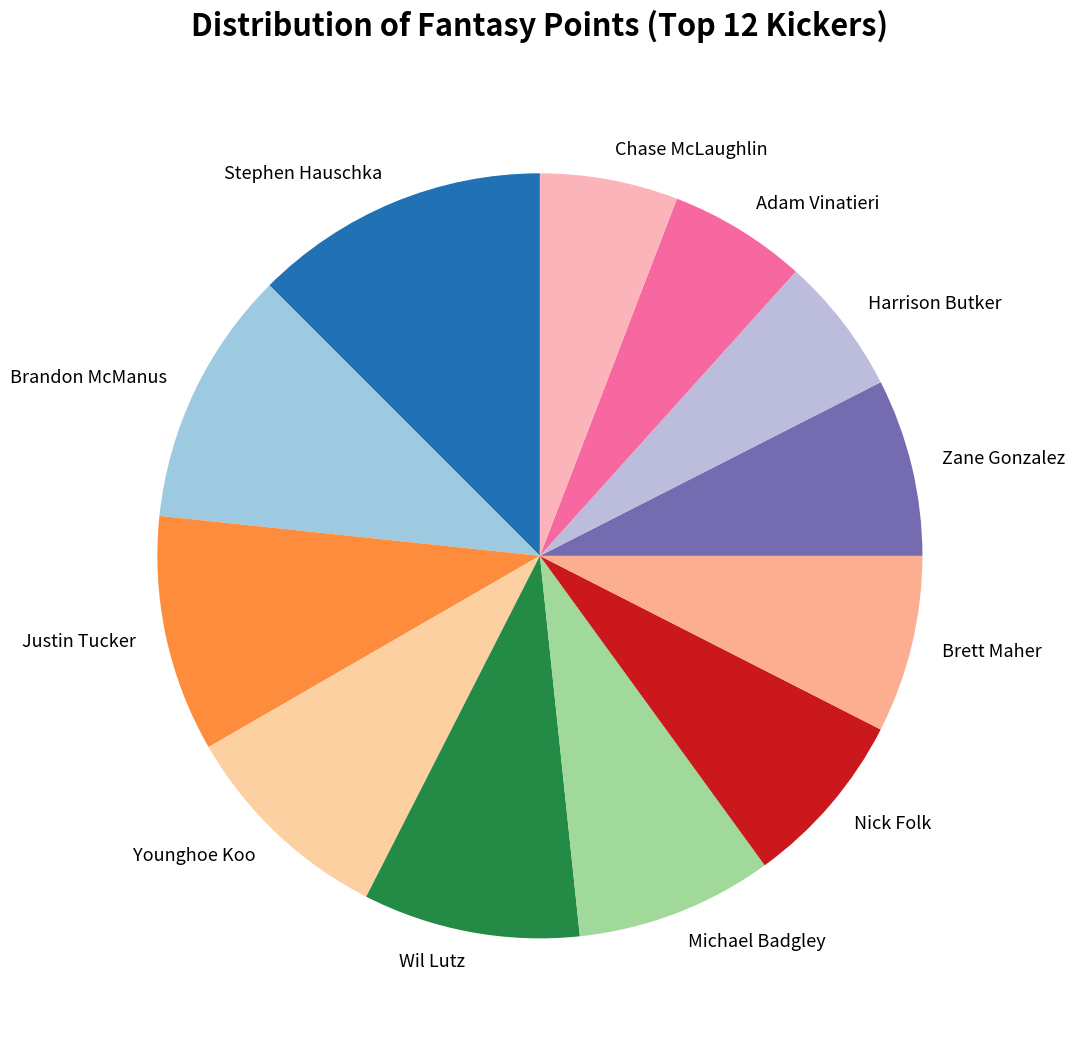

Between Adam Vinatieri and Brandon McManus, which is larger?

Brandon McManus